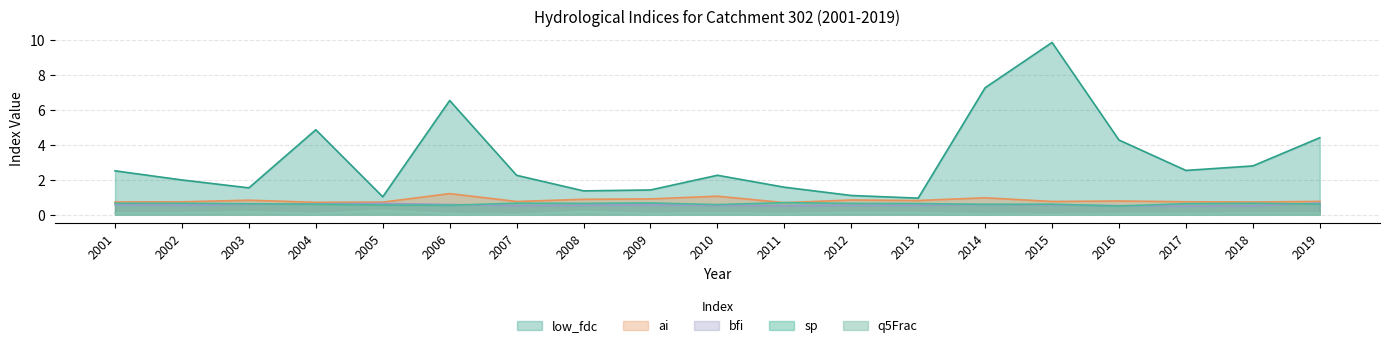

Which series has the widest spread of values?

low_fdc